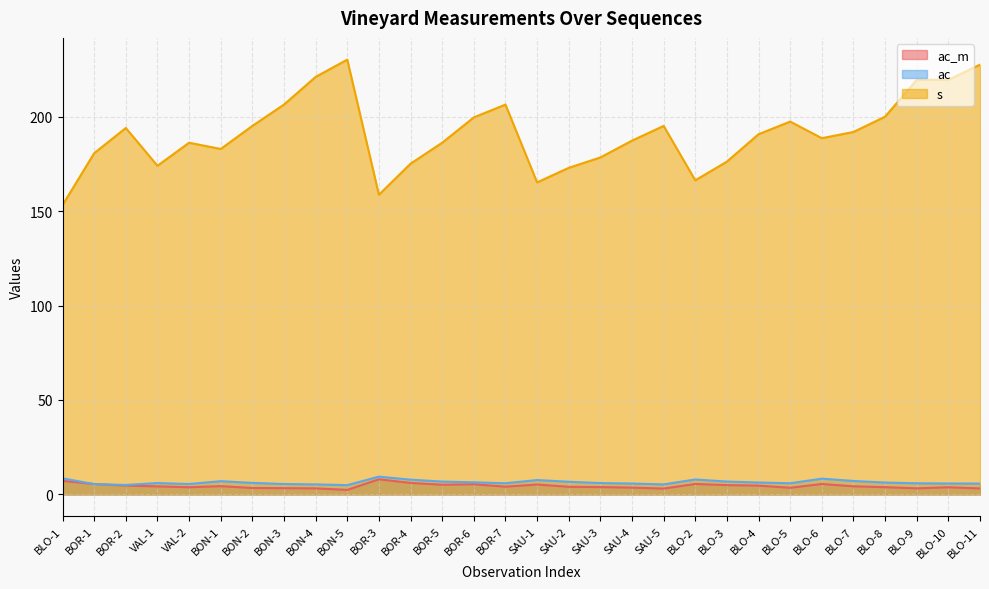

At which label does ac reach its peak?

BOR-3